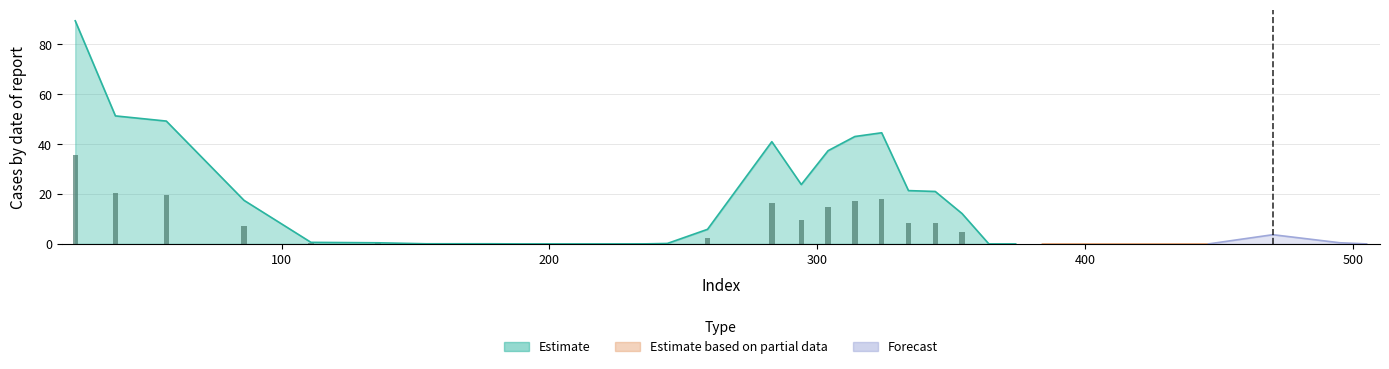

How many data points does each series have?

40